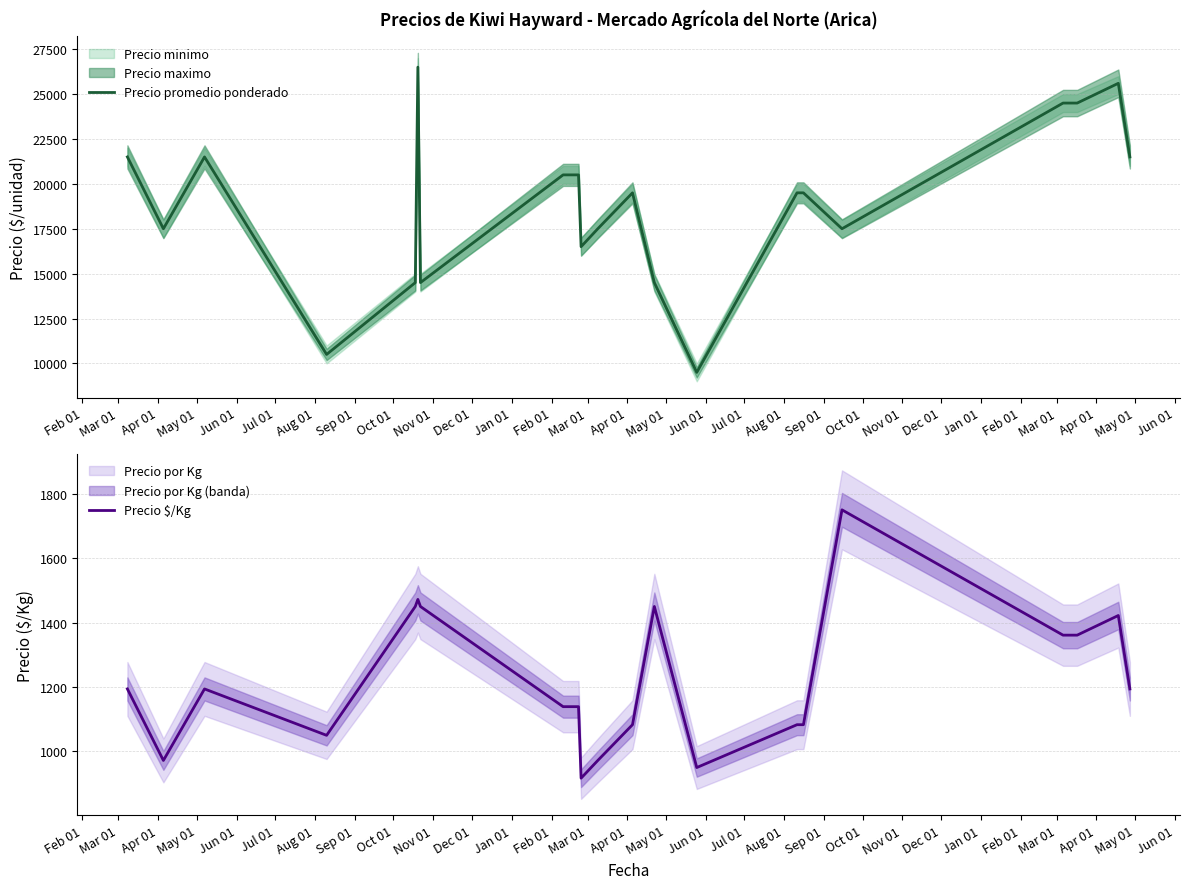

What is the label of the 10th point from the left?

Nov 01